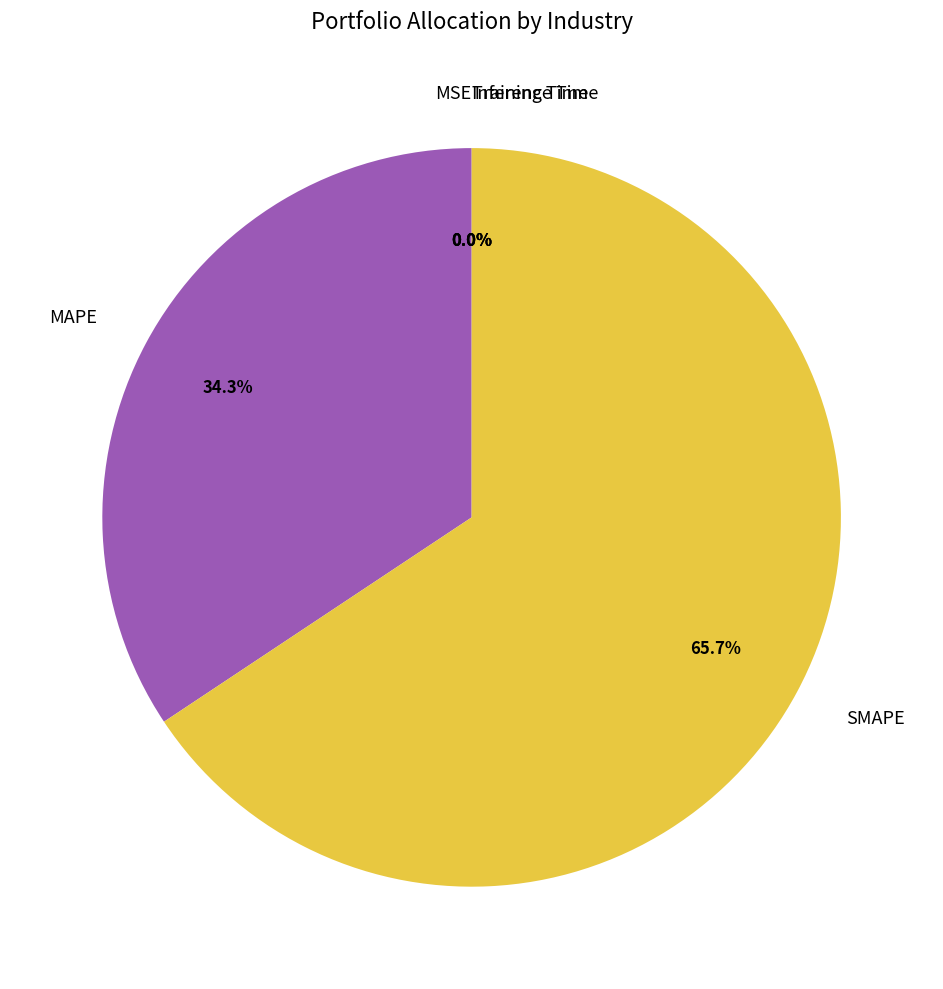

What percentage is NOT represented by SMAPE?

34.3%